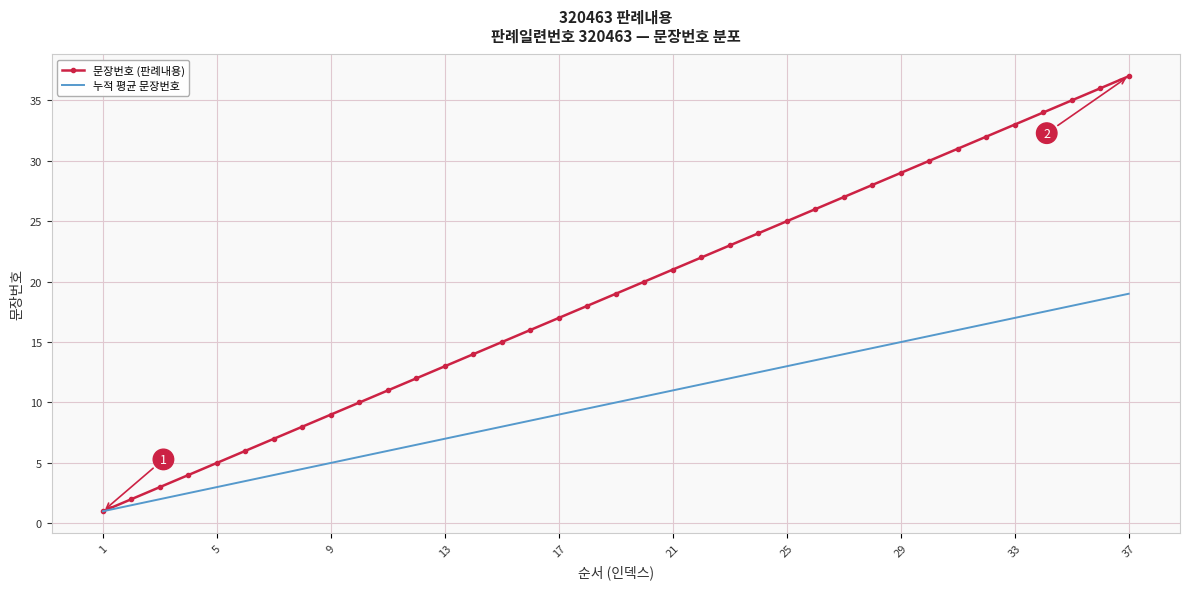

True or false: 문장번호 (판례내용) has more than 1 points higher than both neighbors.

False